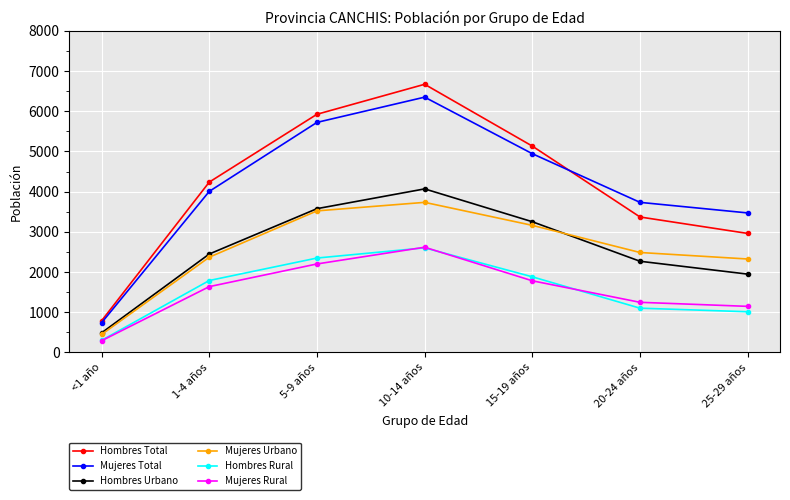

What is the difference between the Mujeres Total values at <1 año and 10-14 años?

5612